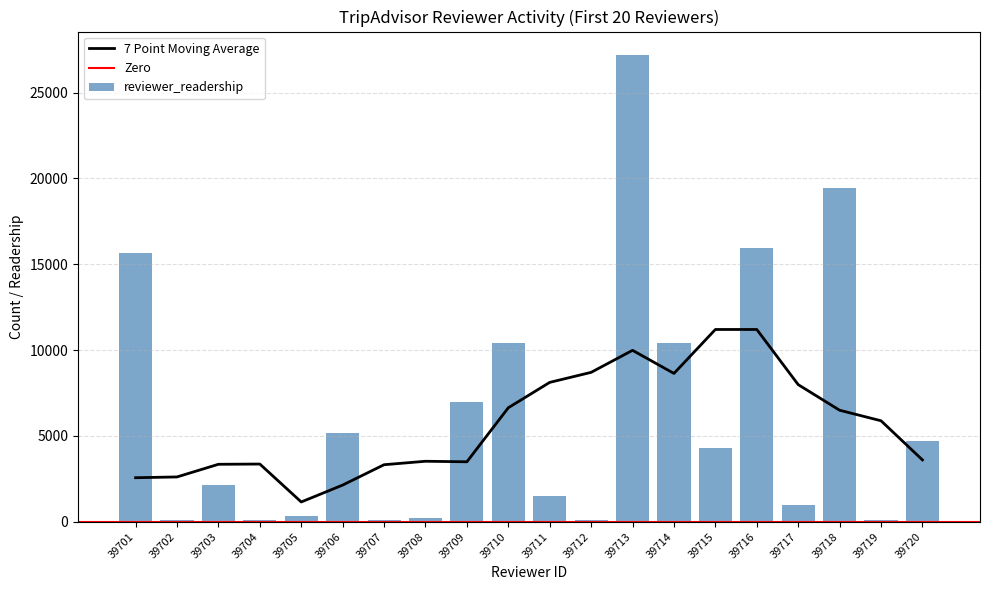

What is the value of the reviewer_num_reviews bar at the 4th from the left?

1